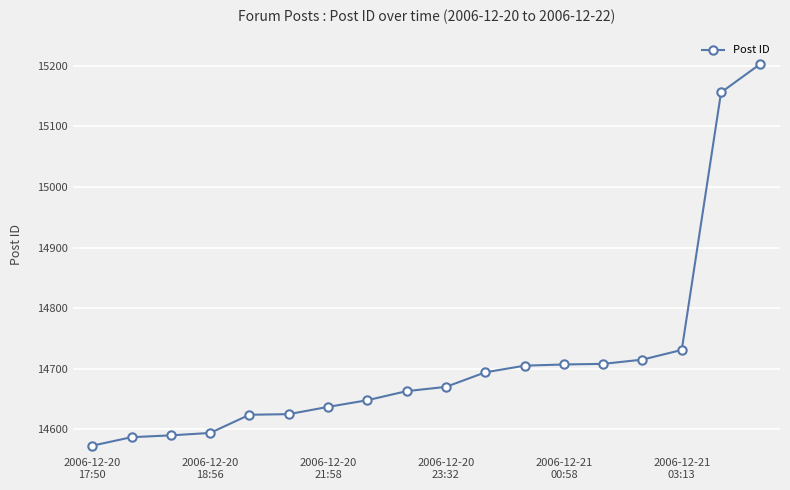

What is the value of the 14th point from the left?

14708